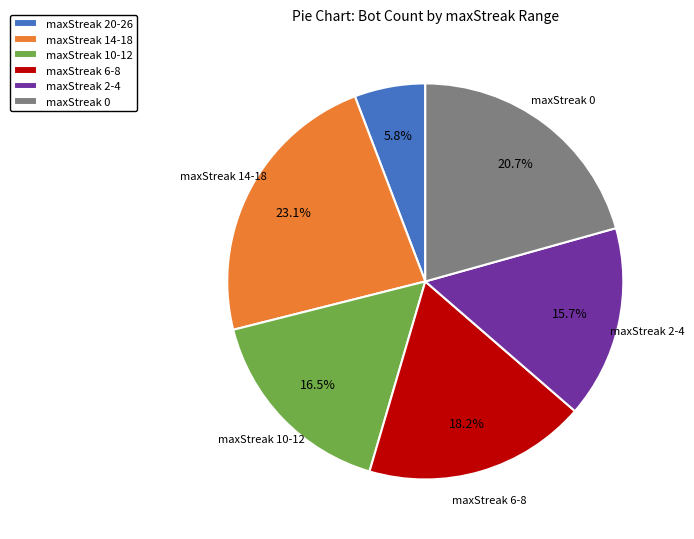

Rank the categories by value from lowest to highest.

maxStreak 20-26, maxStreak 2-4, maxStreak 10-12, maxStreak 6-8, maxStreak 0, maxStreak 14-18